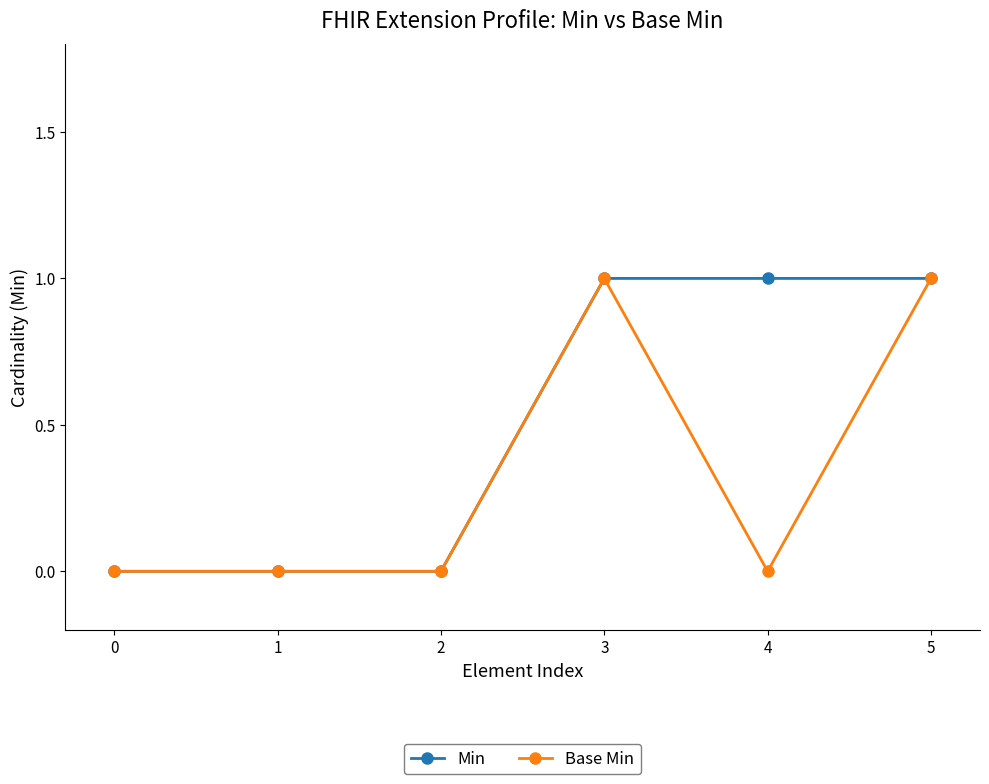

Read the Base Min value at 5.

1